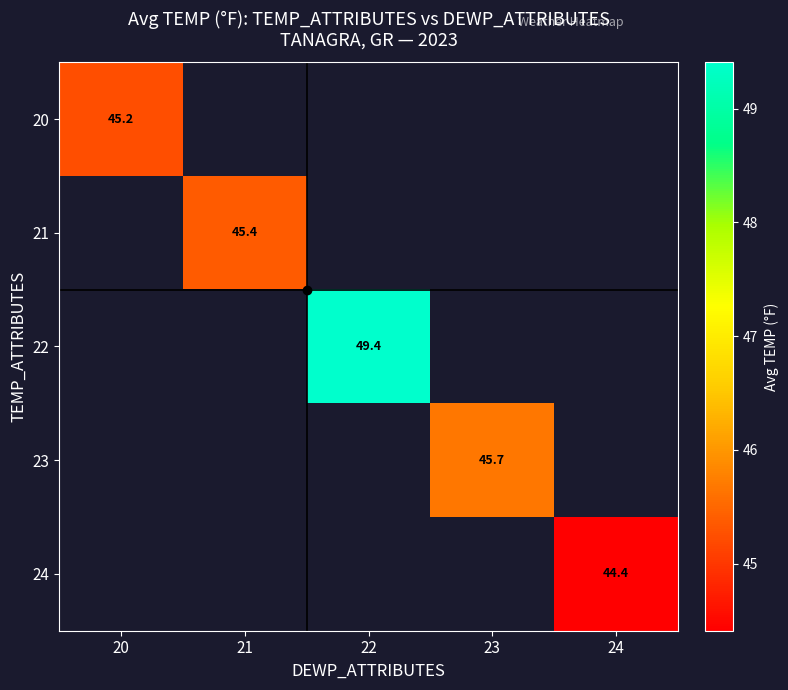

At which label is 20 closest to 45?

20